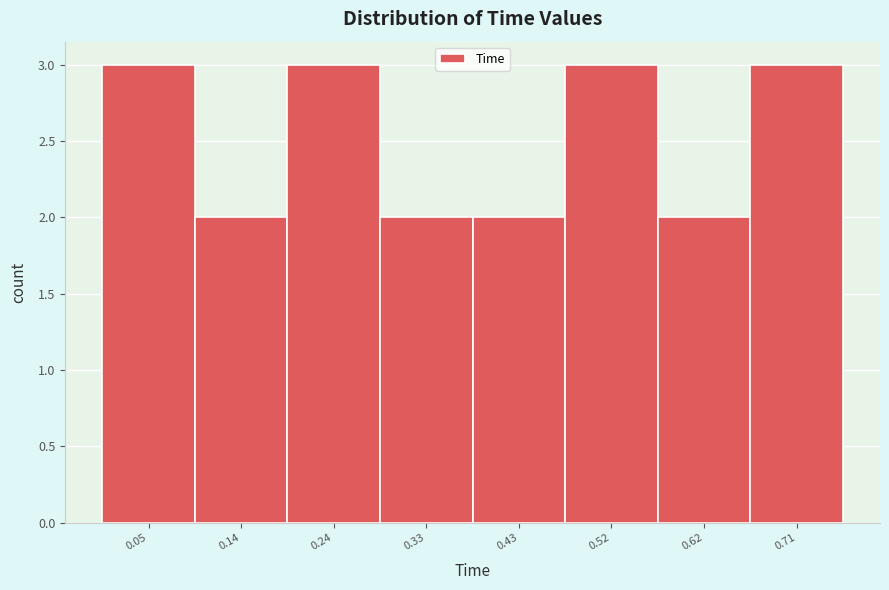

What is the height of the bar covering 0.285 to 0.380 on the x-axis? Neither the bar edges nor the heights are printed on the chart, so give them approximately, as read against the axes.

2